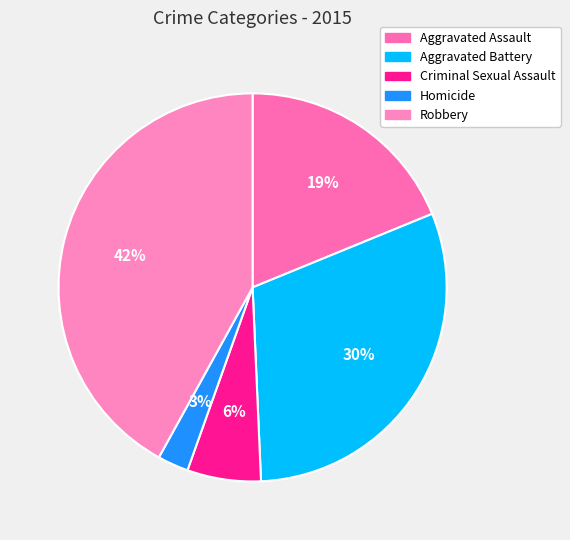

What percentage is the Criminal Sexual Assault slice, to the nearest percent?

6%